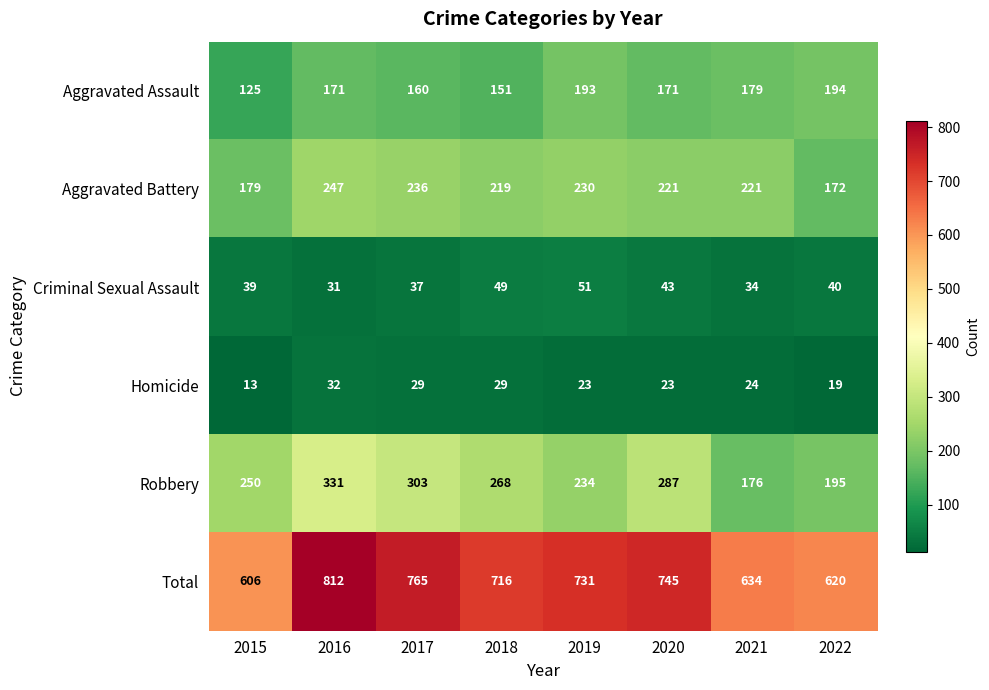

The Aggravated Assault series shows 151 at 2018. True or false?

True